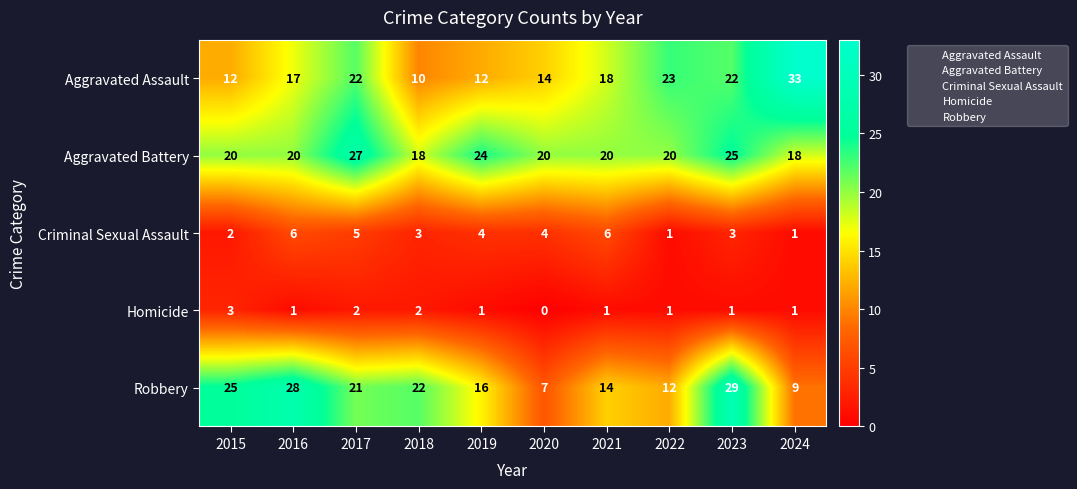

How many Homicide values are between 1 and 2?

8